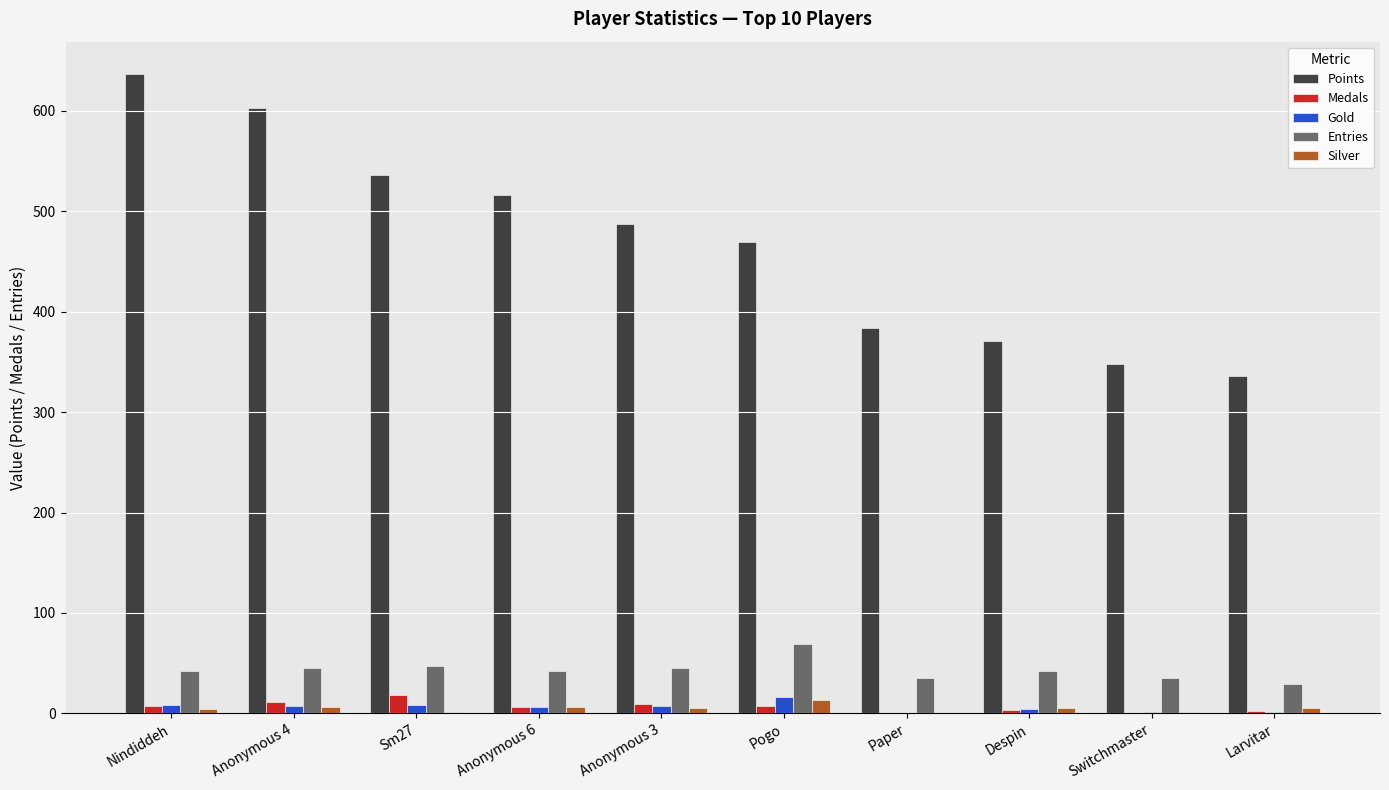

What is the sum of all Entries values?

431